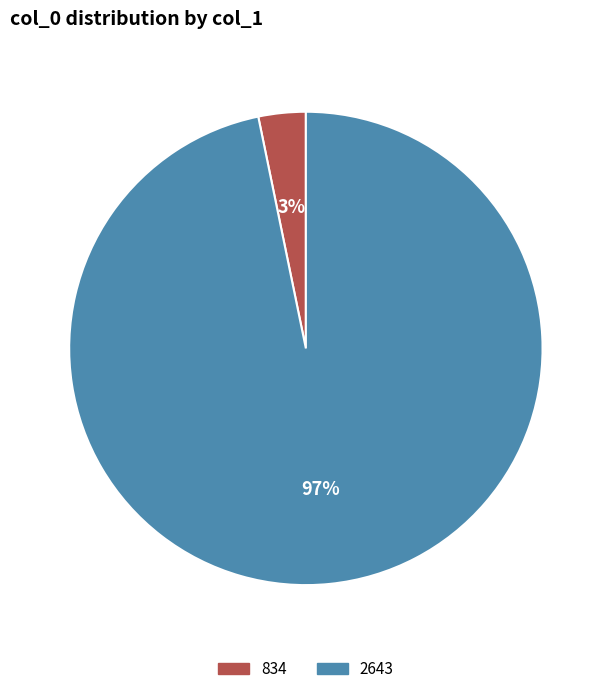

Count the number of slices in the pie.

2